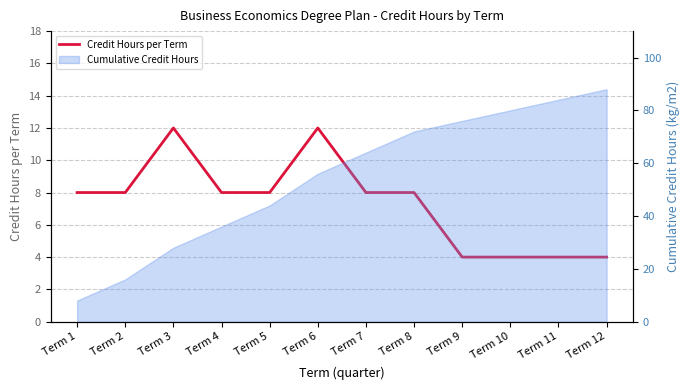

What is the ratio of the value at Term 8 to the value at Term 11?

2.0